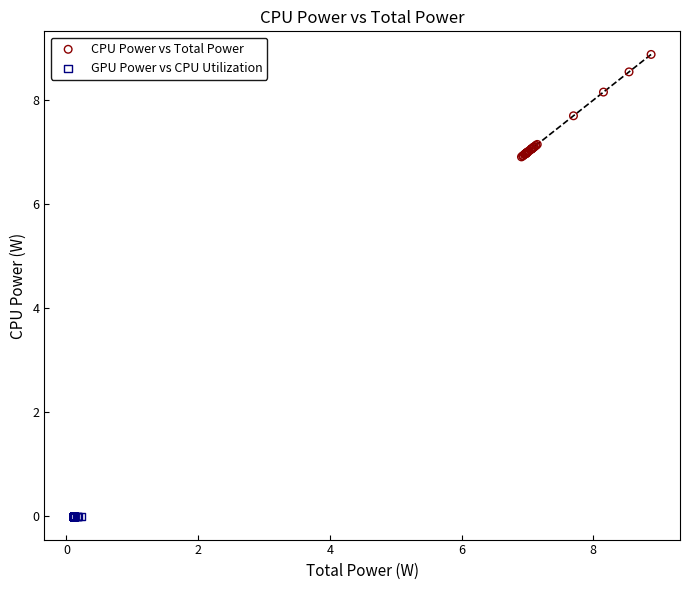

Which series contains the highest Y value?

CPU Power vs Total Power